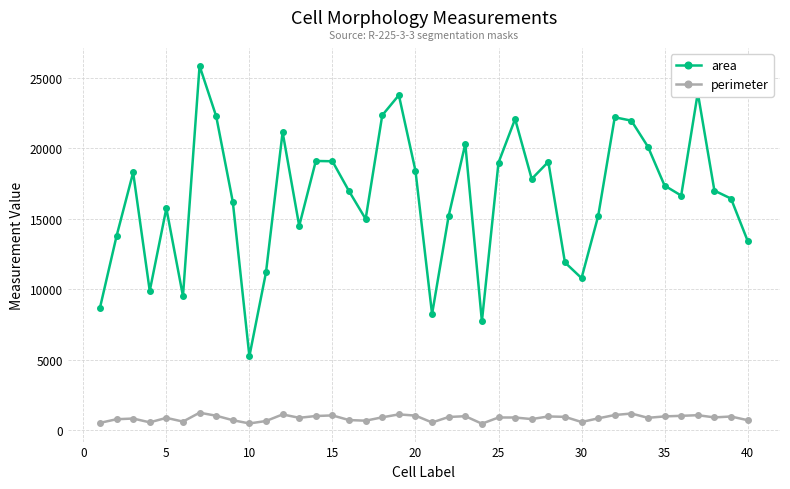

Rank the series by their average value, from lowest to highest.

perimeter, area